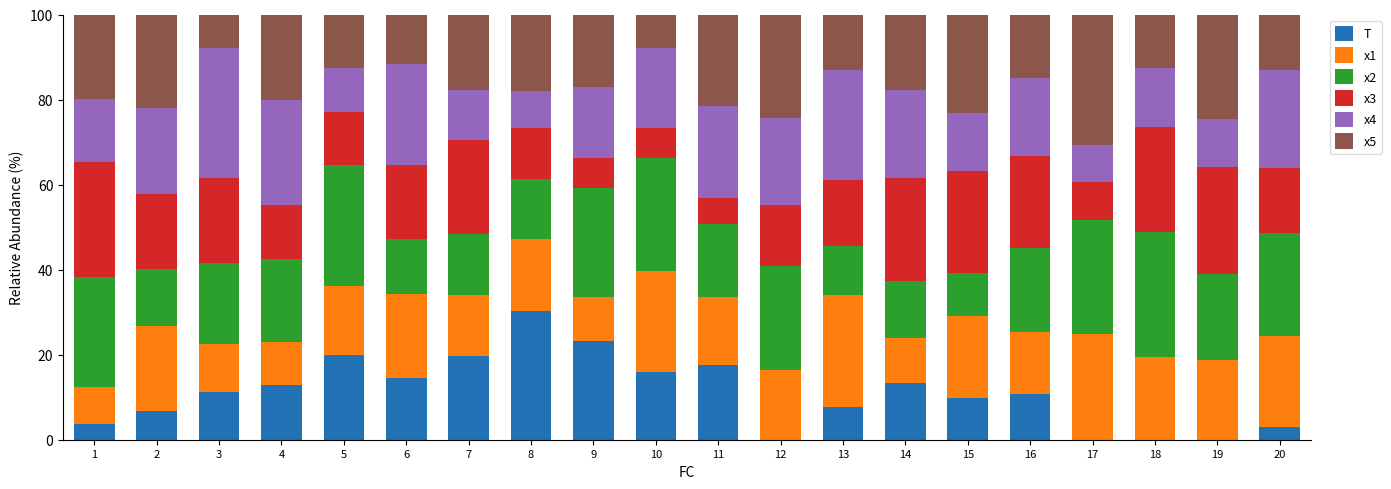

At which label does T reach its peak?

8